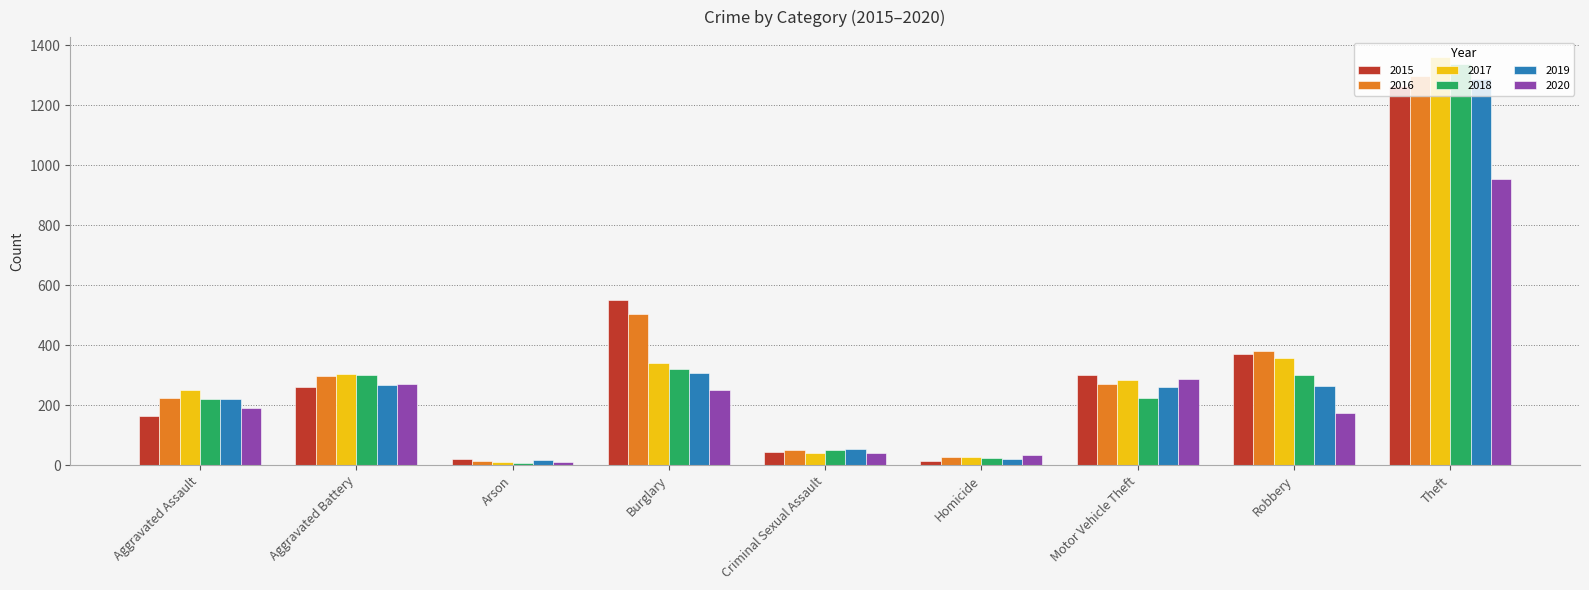

How many bars are there in each group?

6